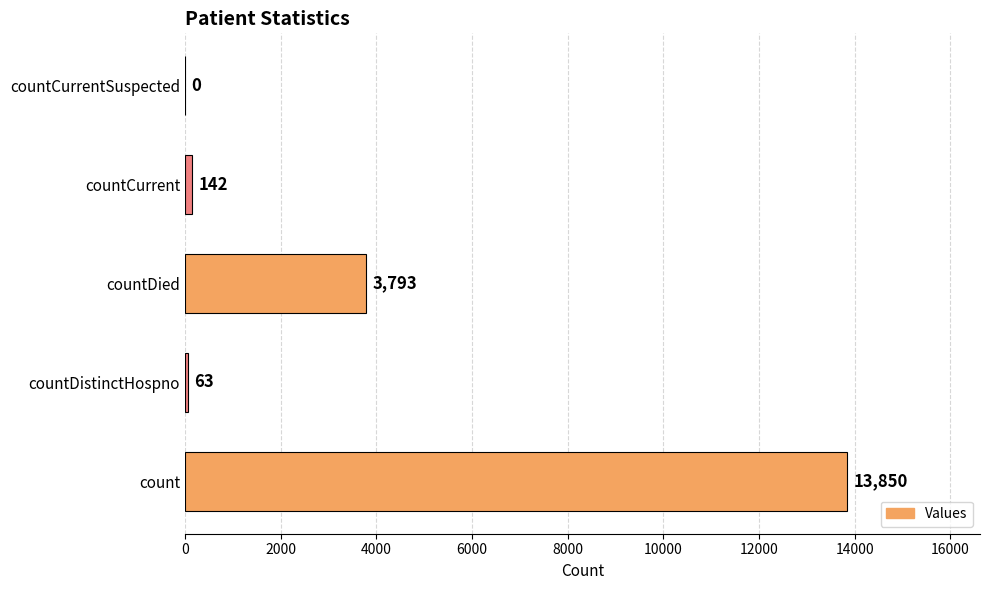

What is the sum of the values at countCurrentSuspected and count?

13850